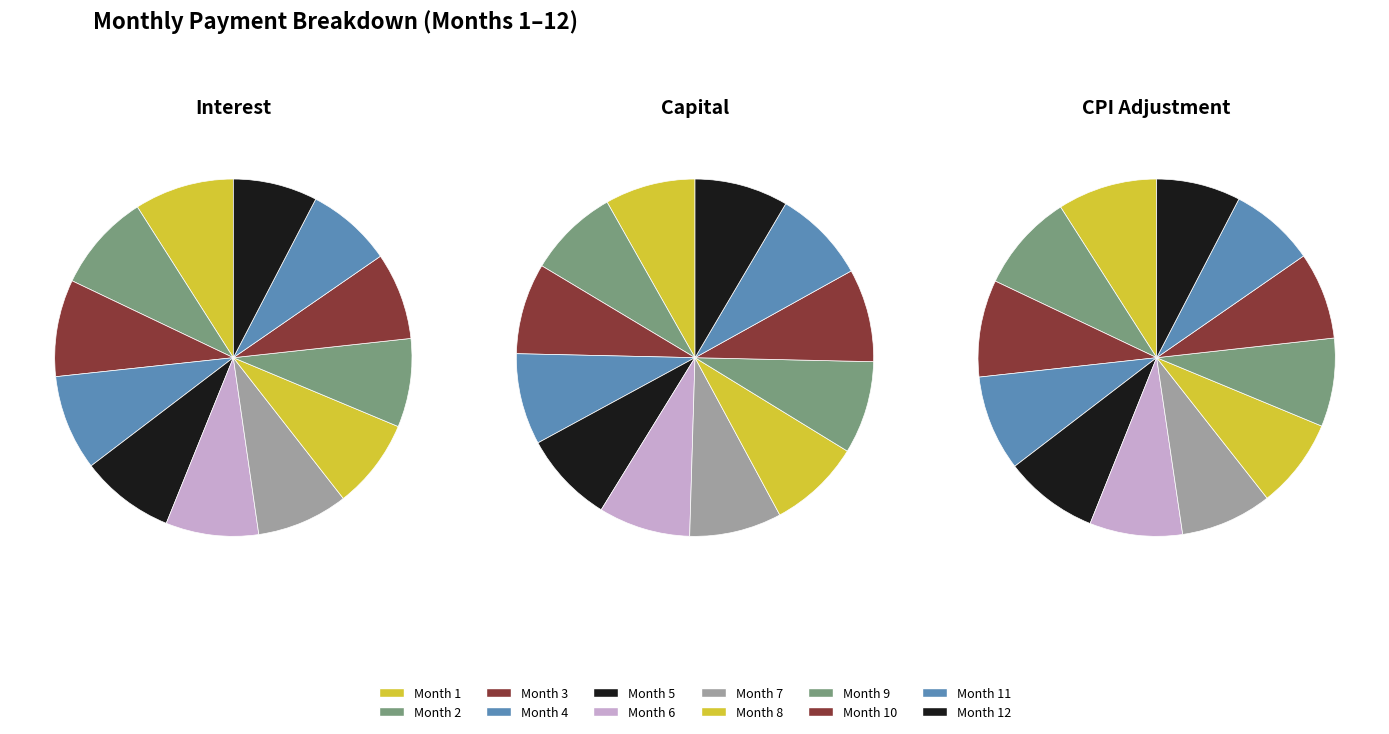

What percentage do Month 2 and Month 12 together represent?

16.5%